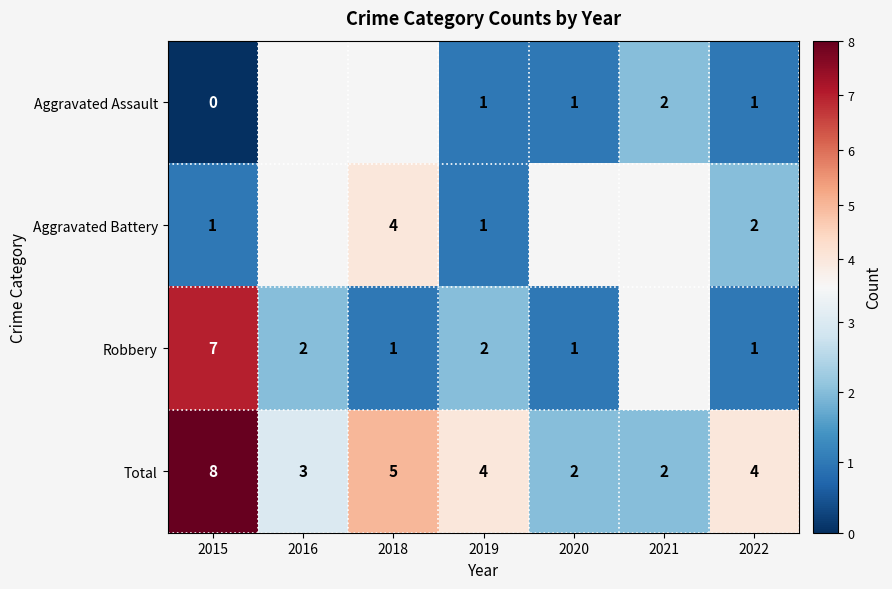

How many series are shown in this chart?

4